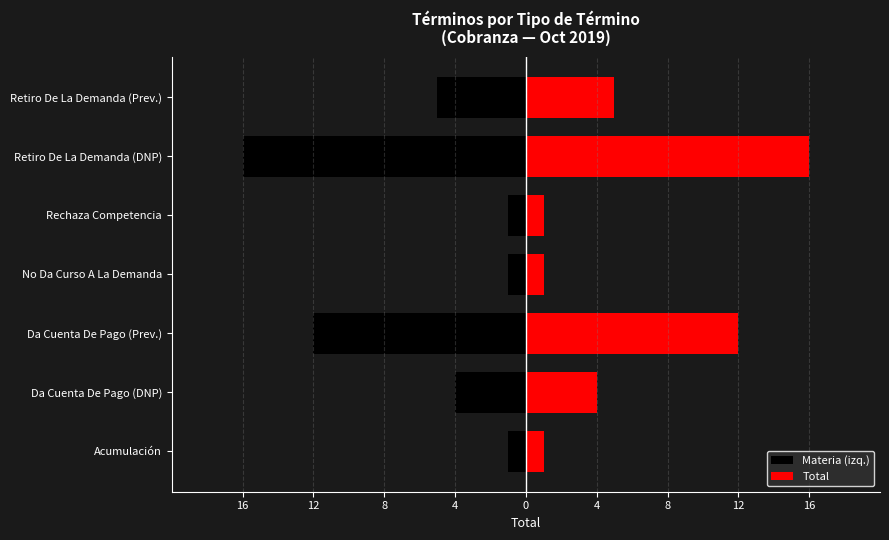

What is the maximum value for Total?

16